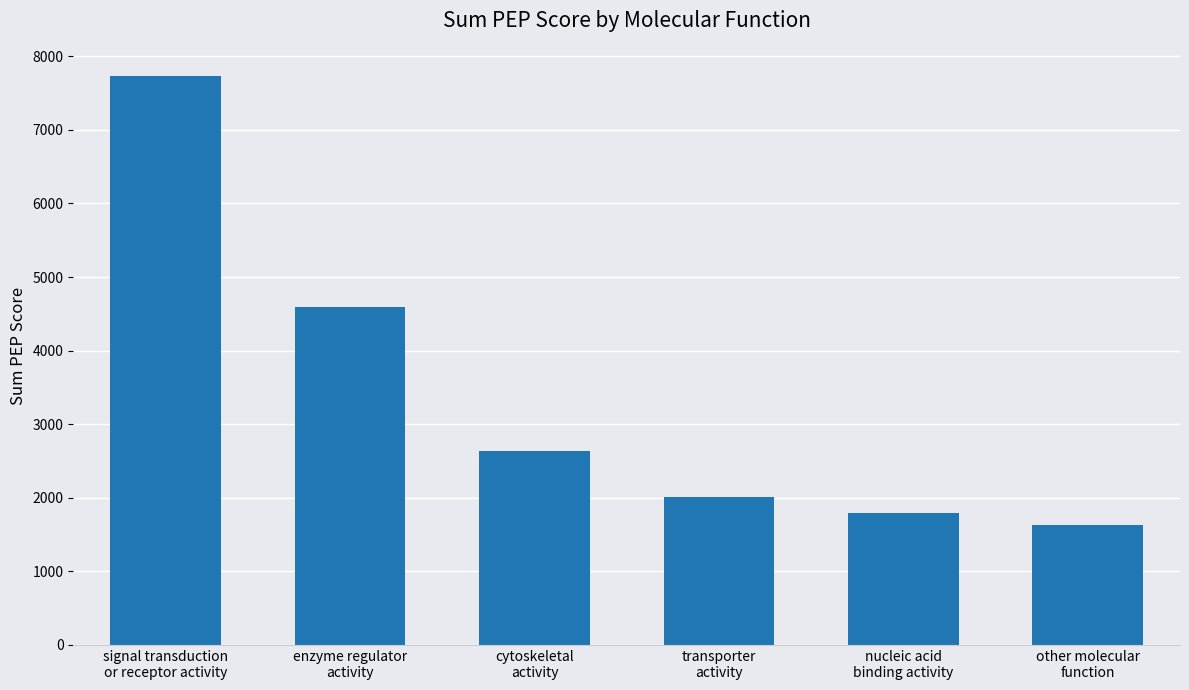

What value does the data have at transporter
activity?

2009.0